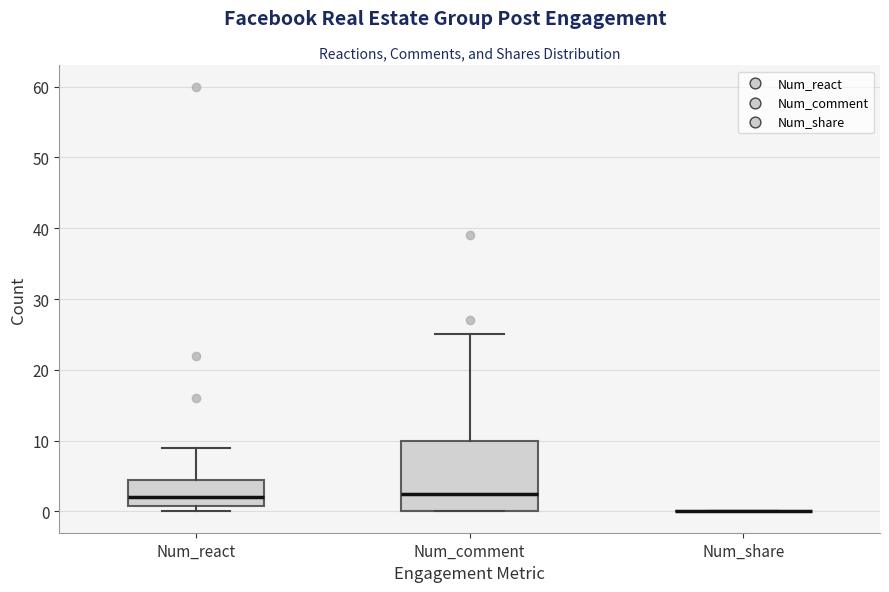

Reading left to right, read every box against the y-axis: the position of its median line, the range the box covers, and the ends of its whiskers. The values are not printed on the chart, so give them approximately, as read against the axis.

Num_react: median 2, box 1 to 5, whiskers 0 to 9
Num_comment: median 3, box 0 to 10, whiskers 0 to 25
Num_share: box collapsed to a line at 0, whiskers 0 to 0